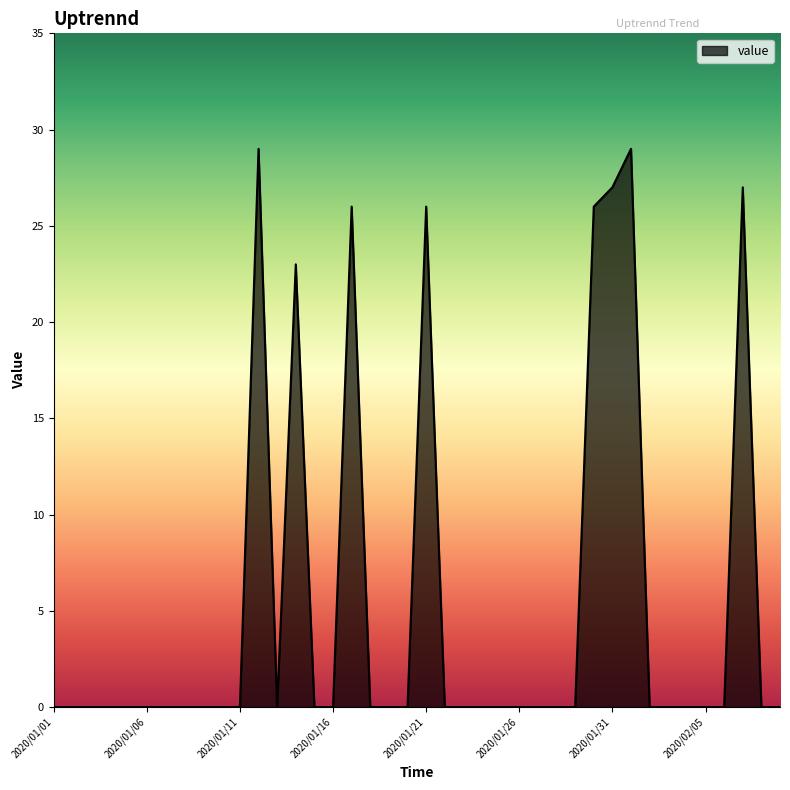

What is the difference between the maximum and minimum values?

29